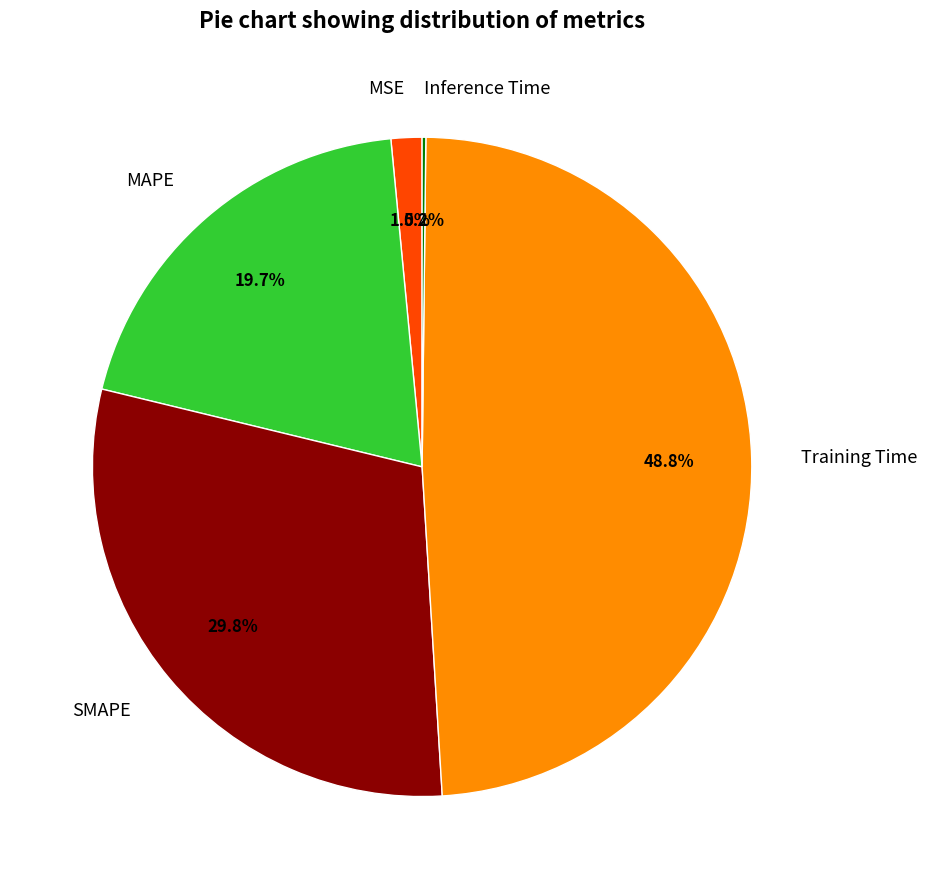

Is MSE the majority of the pie?

No